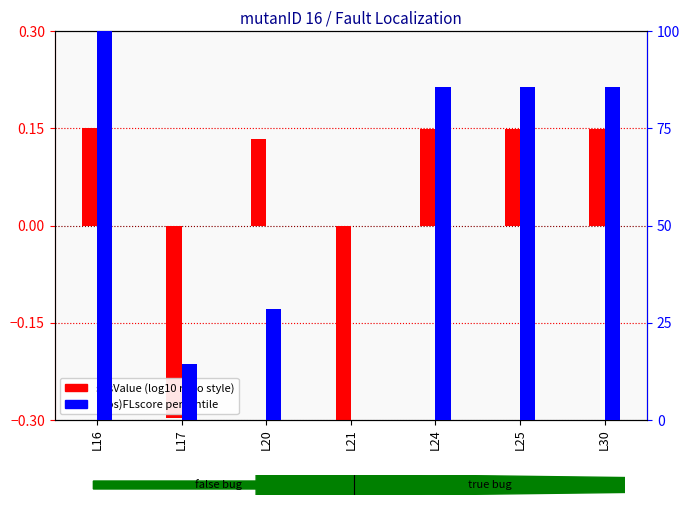

How many series are shown in this chart?

2